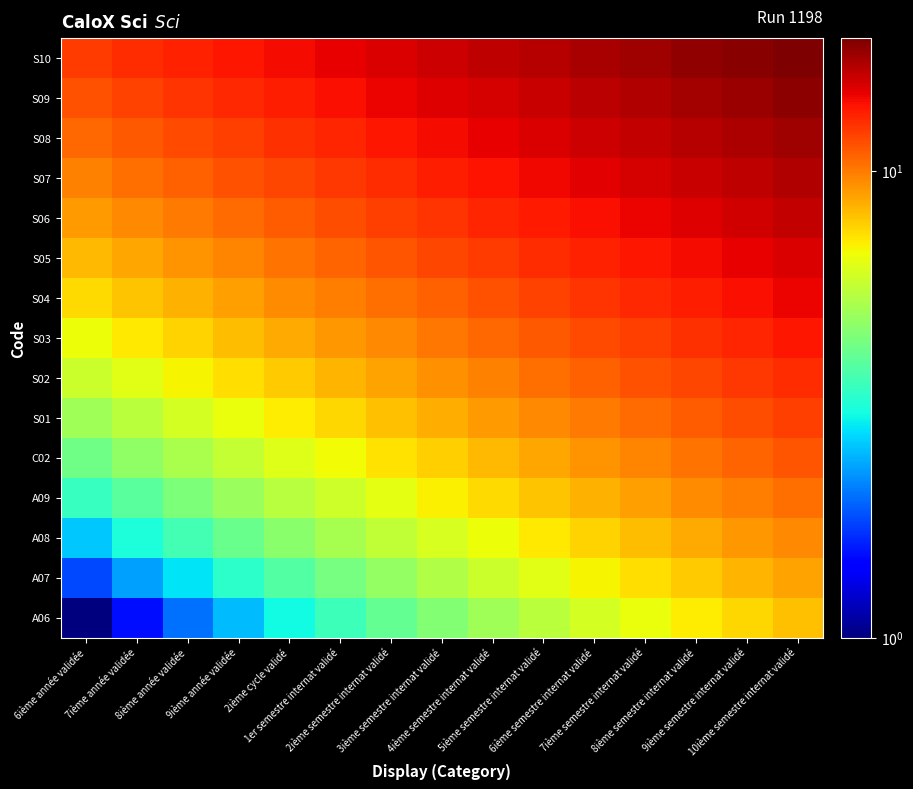

Reading left to right, list all the values displayed in this chart.

A06: 6ième année validée=1.0	7ième année validée=1.5	8ième année validée=2.0	9ième année validée=2.5	2ième cycle validé=3.0	1er semestre internat validé=3.5	2ième semestre internat validé=4.0	3ième semestre internat validé=4.5	4ième semestre internat validé=5.0	5ième semestre internat validé=5.5	6ième semestre internat validé=6.0	7ième semestre internat validé=6.5	8ième semestre internat validé=7.0	9ième semestre internat validé=7.5	10ième semestre internat validé=8.0
A07: 6ième année validée=1.8	7ième année validée=2.3	8ième année validée=2.8	9ième année validée=3.3	2ième cycle validé=3.8	1er semestre internat validé=4.3	2ième semestre internat validé=4.8	3ième semestre internat validé=5.3	4ième semestre internat validé=5.8	5ième semestre internat validé=6.3	6ième semestre internat validé=6.8	7ième semestre internat validé=7.3	8ième semestre internat validé=7.8	9ième semestre internat validé=8.3	10ième semestre internat validé=8.8
A08: 6ième année validée=2.6	7ième année validée=3.1	8ième année validée=3.6	9ième année validée=4.1	2ième cycle validé=4.6	1er semestre internat validé=5.1	2ième semestre internat validé=5.6	3ième semestre internat validé=6.1	4ième semestre internat validé=6.6	5ième semestre internat validé=7.1	6ième semestre internat validé=7.6	7ième semestre internat validé=8.1	8ième semestre internat validé=8.6	9ième semestre internat validé=9.1	10ième semestre internat validé=9.6
A09: 6ième année validée=3.4	7ième année validée=3.9	8ième année validée=4.4	9ième année validée=4.9	2ième cycle validé=5.4	1er semestre internat validé=5.9	2ième semestre internat validé=6.4	3ième semestre internat validé=6.9	4ième semestre internat validé=7.4	5ième semestre internat validé=7.9	6ième semestre internat validé=8.4	7ième semestre internat validé=8.9	8ième semestre internat validé=9.4	9ième semestre internat validé=9.9	10ième semestre internat validé=10.4
C02: 6ième année validée=4.2	7ième année validée=4.7	8ième année validée=5.2	9ième année validée=5.7	2ième cycle validé=6.2	1er semestre internat validé=6.7	2ième semestre internat validé=7.2	3ième semestre internat validé=7.7	4ième semestre internat validé=8.2	5ième semestre internat validé=8.7	6ième semestre internat validé=9.2	7ième semestre internat validé=9.7	8ième semestre internat validé=10.2	9ième semestre internat validé=10.7	10ième semestre internat validé=11.2
S01: 6ième année validée=5.0	7ième année validée=5.5	8ième année validée=6.0	9ième année validée=6.5	2ième cycle validé=7.0	1er semestre internat validé=7.5	2ième semestre internat validé=8.0	3ième semestre internat validé=8.5	4ième semestre internat validé=9.0	5ième semestre internat validé=9.5	6ième semestre internat validé=10.0	7ième semestre internat validé=10.5	8ième semestre internat validé=11.0	9ième semestre internat validé=11.5	10ième semestre internat validé=12.0
S02: 6ième année validée=5.8	7ième année validée=6.3	8ième année validée=6.8	9ième année validée=7.3	2ième cycle validé=7.8	1er semestre internat validé=8.3	2ième semestre internat validé=8.8	3ième semestre internat validé=9.3	4ième semestre internat validé=9.8	5ième semestre internat validé=10.3	6ième semestre internat validé=10.8	7ième semestre internat validé=11.3	8ième semestre internat validé=11.8	9ième semestre internat validé=12.3	10ième semestre internat validé=12.8
S03: 6ième année validée=6.6	7ième année validée=7.1	8ième année validée=7.6	9ième année validée=8.1	2ième cycle validé=8.6	1er semestre internat validé=9.1	2ième semestre internat validé=9.6	3ième semestre internat validé=10.1	4ième semestre internat validé=10.6	5ième semestre internat validé=11.1	6ième semestre internat validé=11.6	7ième semestre internat validé=12.1	8ième semestre internat validé=12.6	9ième semestre internat validé=13.1	10ième semestre internat validé=13.6
S04: 6ième année validée=7.4	7ième année validée=7.9	8ième année validée=8.4	9ième année validée=8.9	2ième cycle validé=9.4	1er semestre internat validé=9.9	2ième semestre internat validé=10.4	3ième semestre internat validé=10.9	4ième semestre internat validé=11.4	5ième semestre internat validé=11.9	6ième semestre internat validé=12.4	7ième semestre internat validé=12.9	8ième semestre internat validé=13.4	9ième semestre internat validé=13.9	10ième semestre internat validé=14.4
S05: 6ième année validée=8.2	7ième année validée=8.7	8ième année validée=9.2	9ième année validée=9.7	2ième cycle validé=10.2	1er semestre internat validé=10.7	2ième semestre internat validé=11.2	3ième semestre internat validé=11.7	4ième semestre internat validé=12.2	5ième semestre internat validé=12.7	6ième semestre internat validé=13.2	7ième semestre internat validé=13.7	8ième semestre internat validé=14.2	9ième semestre internat validé=14.7	10ième semestre internat validé=15.2
S06: 6ième année validée=9.0	7ième année validée=9.5	8ième année validée=10.0	9ième année validée=10.5	2ième cycle validé=11.0	1er semestre internat validé=11.5	2ième semestre internat validé=12.0	3ième semestre internat validé=12.5	4ième semestre internat validé=13.0	5ième semestre internat validé=13.5	6ième semestre internat validé=14.0	7ième semestre internat validé=14.5	8ième semestre internat validé=15.0	9ième semestre internat validé=15.5	10ième semestre internat validé=16.0
S07: 6ième année validée=9.8	7ième année validée=10.3	8ième année validée=10.8	9ième année validée=11.3	2ième cycle validé=11.8	1er semestre internat validé=12.3	2ième semestre internat validé=12.8	3ième semestre internat validé=13.3	4ième semestre internat validé=13.8	5ième semestre internat validé=14.3	6ième semestre internat validé=14.8	7ième semestre internat validé=15.3	8ième semestre internat validé=15.8	9ième semestre internat validé=16.3	10ième semestre internat validé=16.8
S08: 6ième année validée=10.6	7ième année validée=11.1	8ième année validée=11.6	9ième année validée=12.1	2ième cycle validé=12.6	1er semestre internat validé=13.1	2ième semestre internat validé=13.6	3ième semestre internat validé=14.1	4ième semestre internat validé=14.6	5ième semestre internat validé=15.1	6ième semestre internat validé=15.6	7ième semestre internat validé=16.1	8ième semestre internat validé=16.6	9ième semestre internat validé=17.1	10ième semestre internat validé=17.6
S09: 6ième année validée=11.4	7ième année validée=11.9	8ième année validée=12.4	9ième année validée=12.9	2ième cycle validé=13.4	1er semestre internat validé=13.9	2ième semestre internat validé=14.4	3ième semestre internat validé=14.9	4ième semestre internat validé=15.4	5ième semestre internat validé=15.9	6ième semestre internat validé=16.4	7ième semestre internat validé=16.9	8ième semestre internat validé=17.4	9ième semestre internat validé=17.9	10ième semestre internat validé=18.4
S10: 6ième année validée=12.2	7ième année validée=12.7	8ième année validée=13.2	9ième année validée=13.7	2ième cycle validé=14.2	1er semestre internat validé=14.7	2ième semestre internat validé=15.2	3ième semestre internat validé=15.7	4ième semestre internat validé=16.2	5ième semestre internat validé=16.7	6ième semestre internat validé=17.2	7ième semestre internat validé=17.7	8ième semestre internat validé=18.2	9ième semestre internat validé=18.7	10ième semestre internat validé=19.2